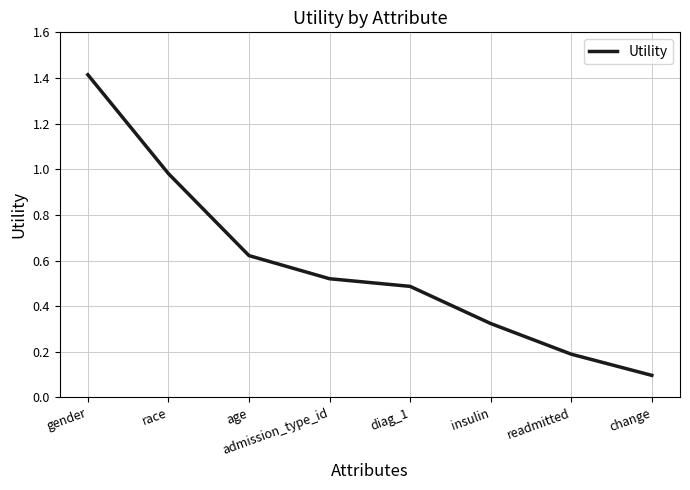

What is the difference between the maximum and minimum values?

1.3